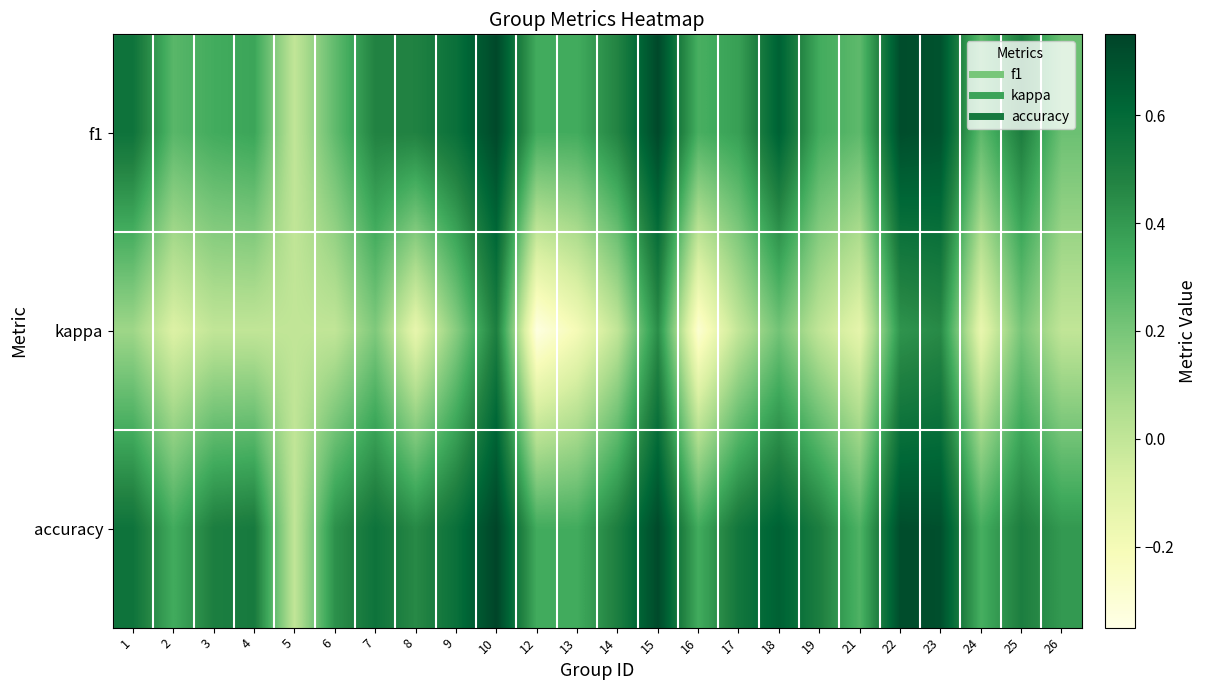

Which series has the largest range (max minus min)?

kappa